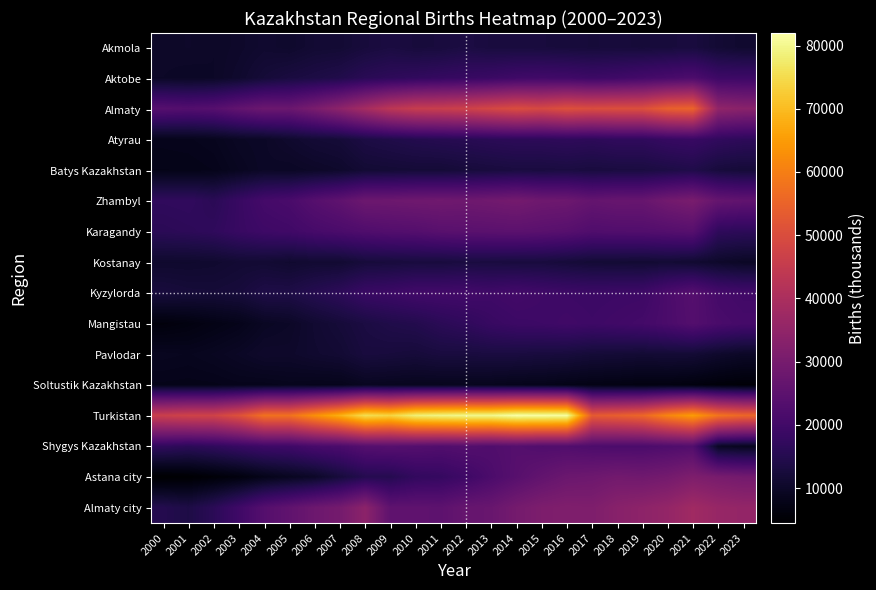

How many series are shown in this chart?

16